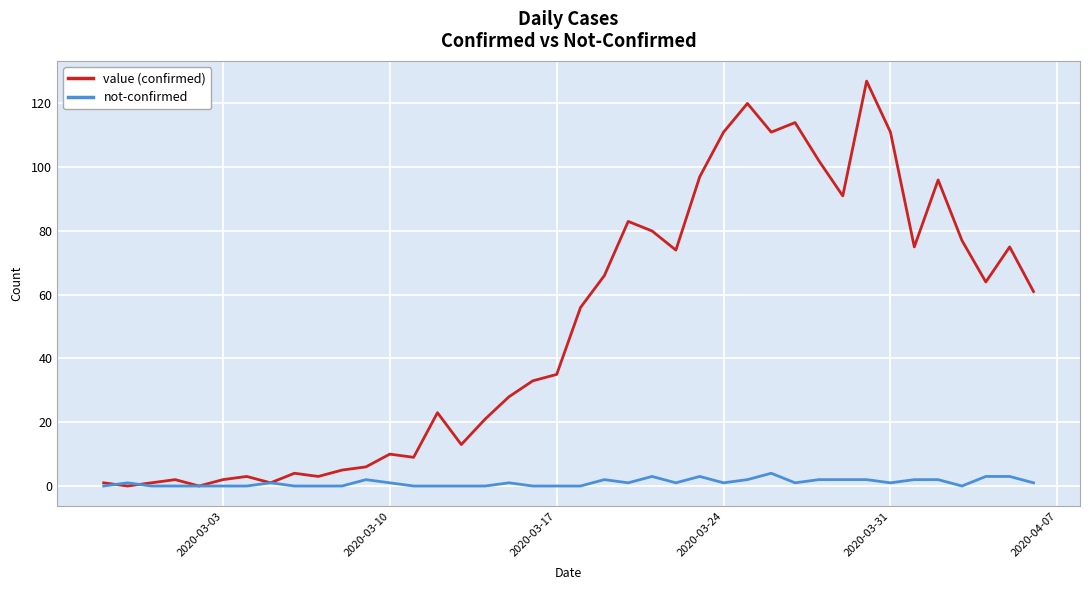

What is the greatest value displayed?

127